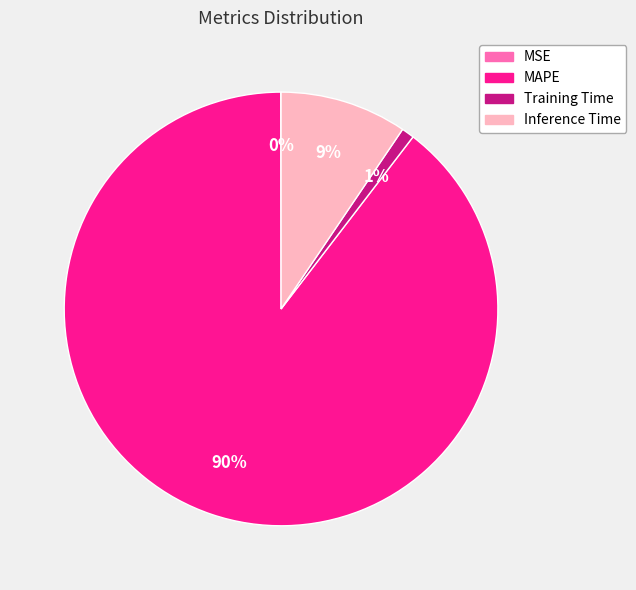

Do MAPE and Training Time together represent more than half of the pie?

Yes